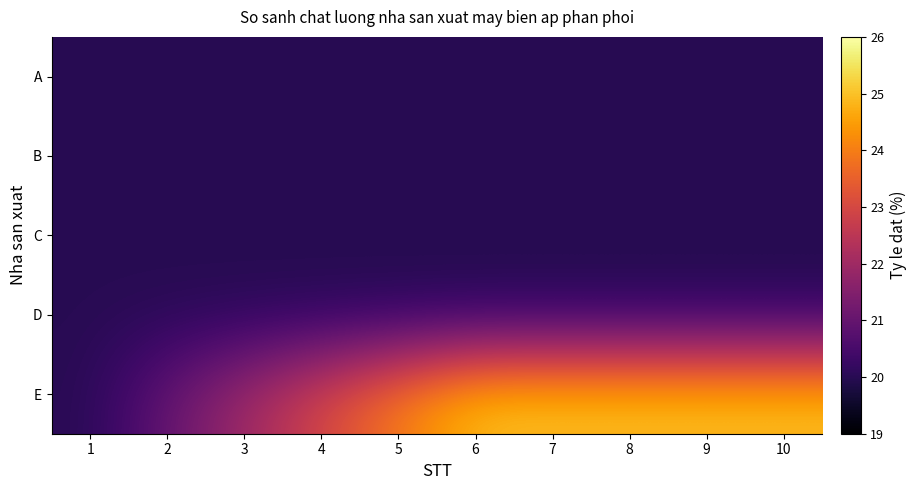

Reading left to right, list all the values displayed in this chart.

A: 1=20	2=20	3=20	4=20	5=20	6=20	7=20	8=20	9=20	10=20
B: 1=20	2=20	3=20	4=20	5=20	6=20	7=20	8=20	9=20	10=20
C: 1=20	2=20	3=20	4=20	5=20	6=20	7=20	8=20	9=20	10=20
D: 1=20	2=20	3=20	4=20	5=20	6=20	7=20	8=20	9=20	10=20
E: 1=20	2=21	3=22	4=23	5=24	6=25	7=25	8=25	9=25	10=25